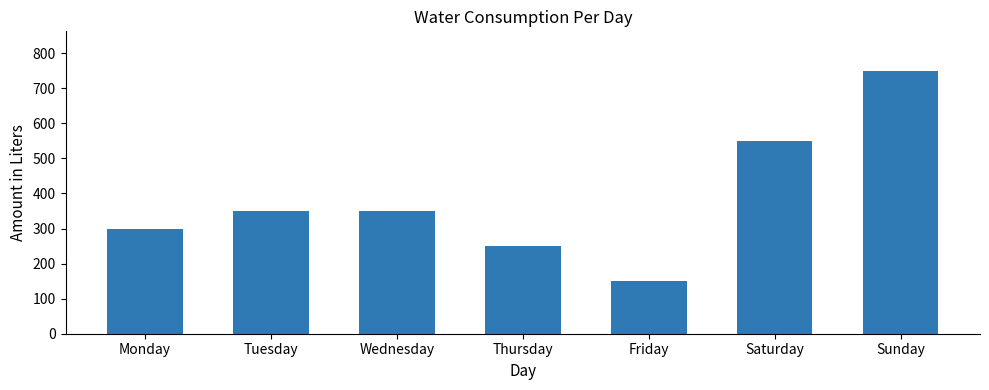

Reading left to right, what are all the values shown in this chart?

Monday=300	Tuesday=350	Wednesday=350	Thursday=250	Friday=150	Saturday=550	Sunday=750